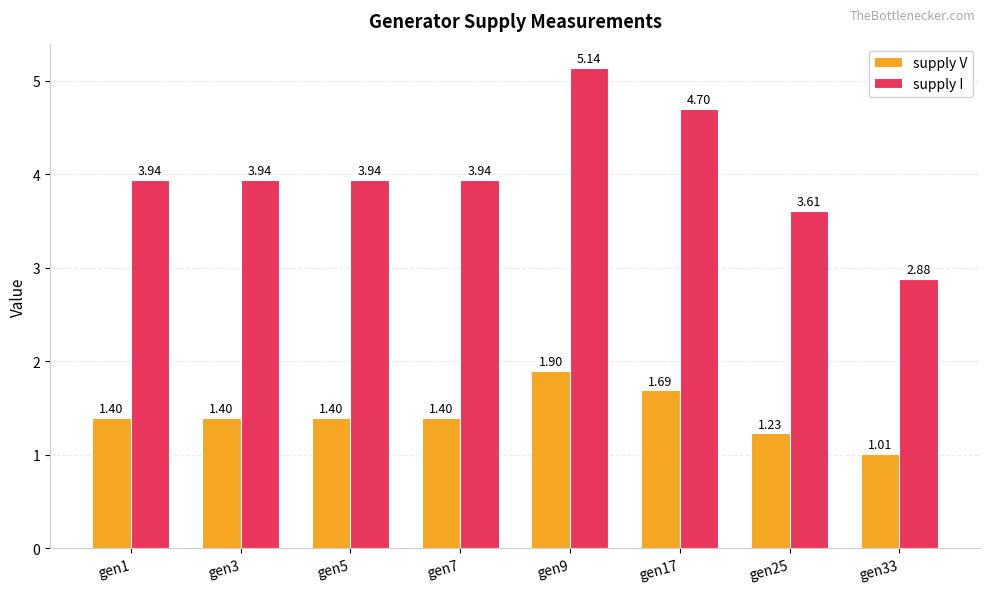

Rank the series at gen5 from lowest to highest value.

supply V, supply I